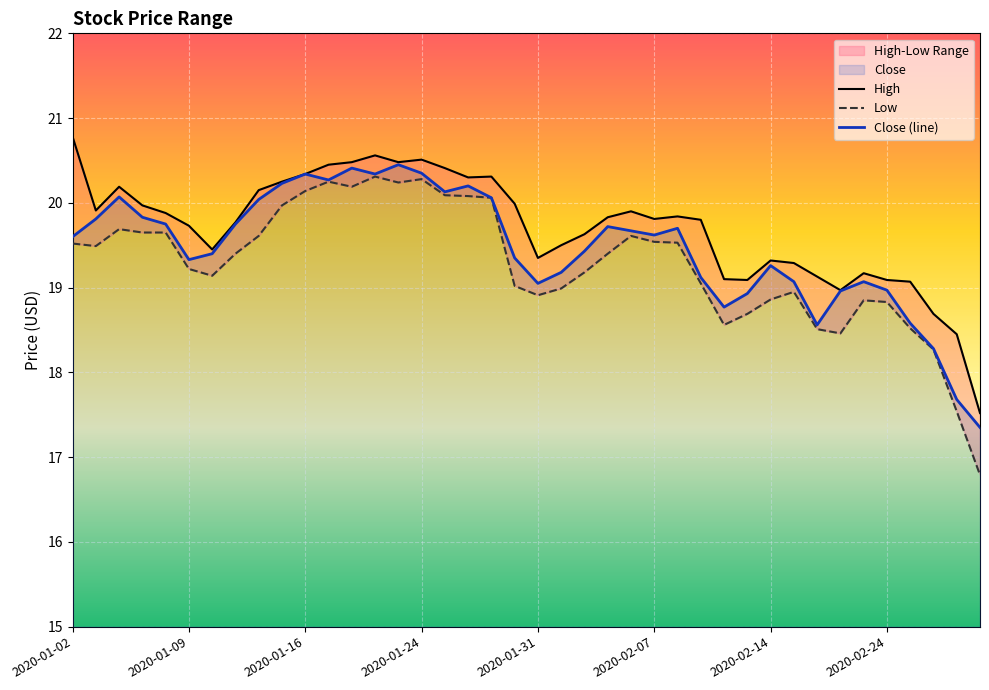

How many interior local peaks does the Close (line) series have?

9